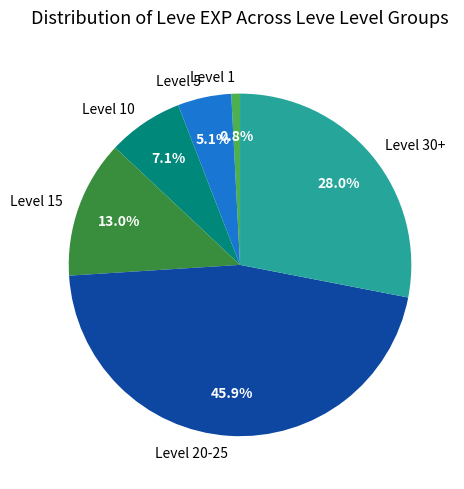

Which has a higher value, Level 10 or Level 30+?

Level 30+